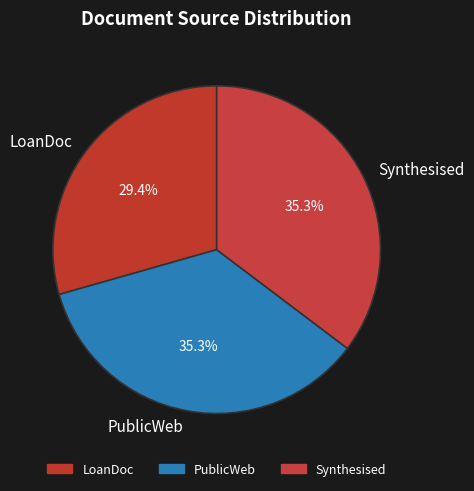

Does any single category account for the majority?

No